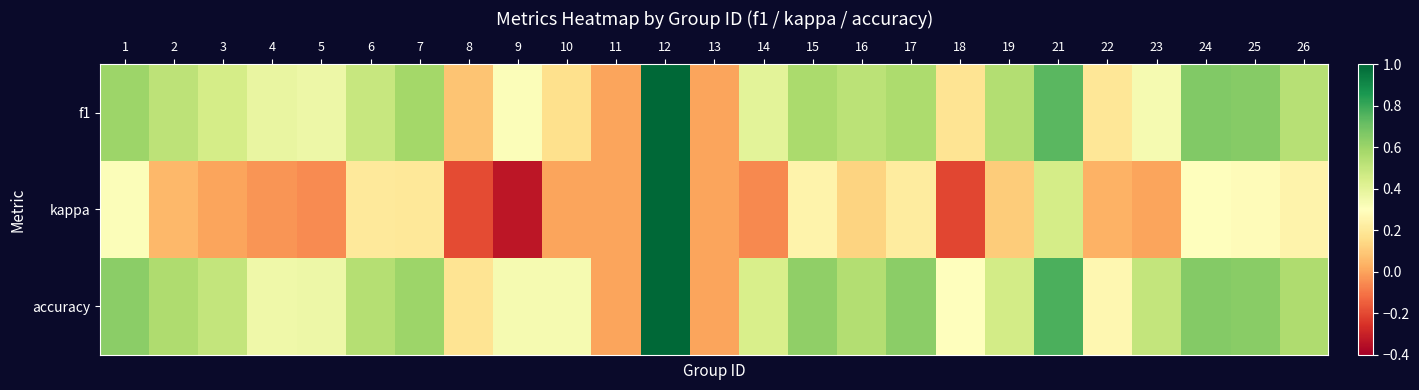

Which has a higher value, 24 or 3?

24